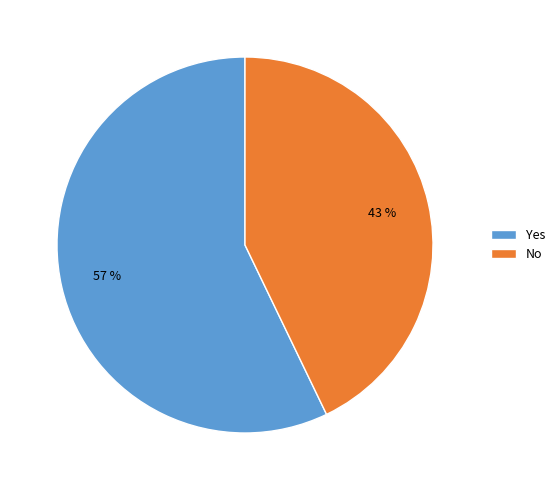

To the nearest percent, what is the difference between the Yes and No slice percentages?

14%